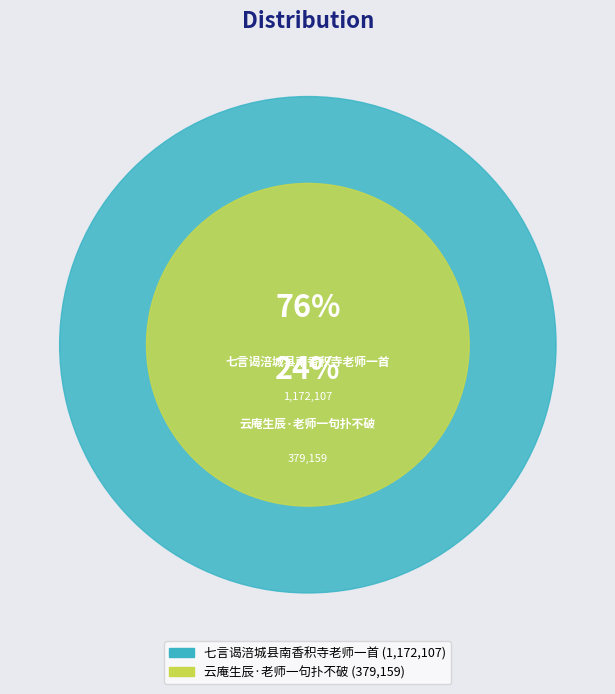

What percentage do 云庵生辰·老师一句扑不破 and 七言谒涪城县南香积寺老师一首 together represent?

100.0%